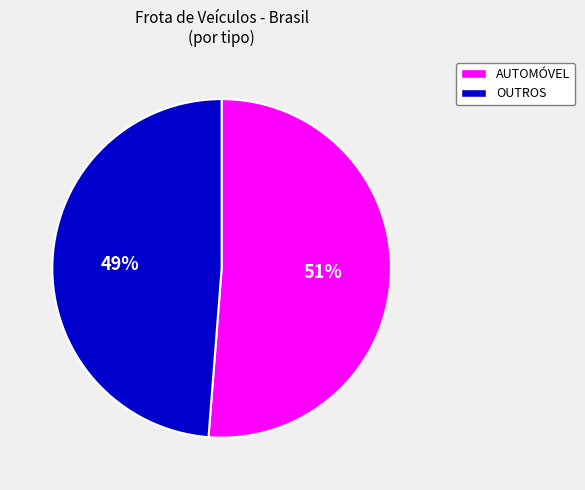

Is there a majority slice in this chart?

Yes